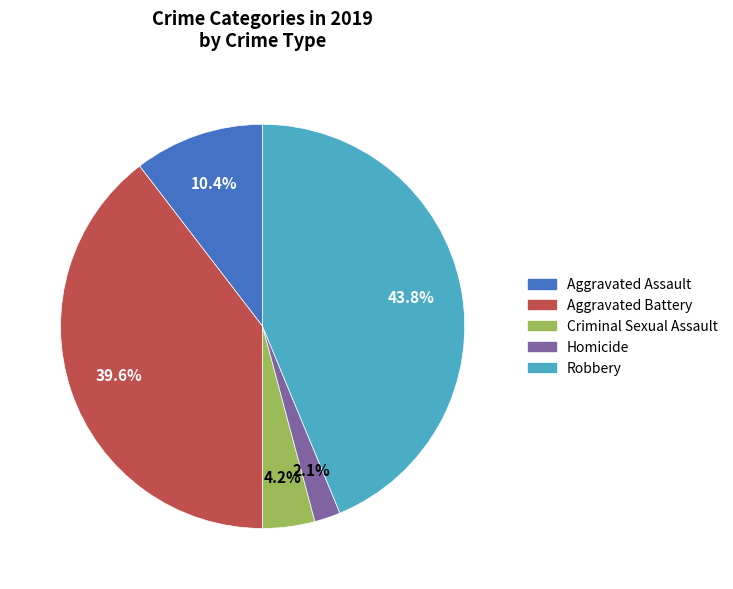

Is Robbery the majority of the pie?

No